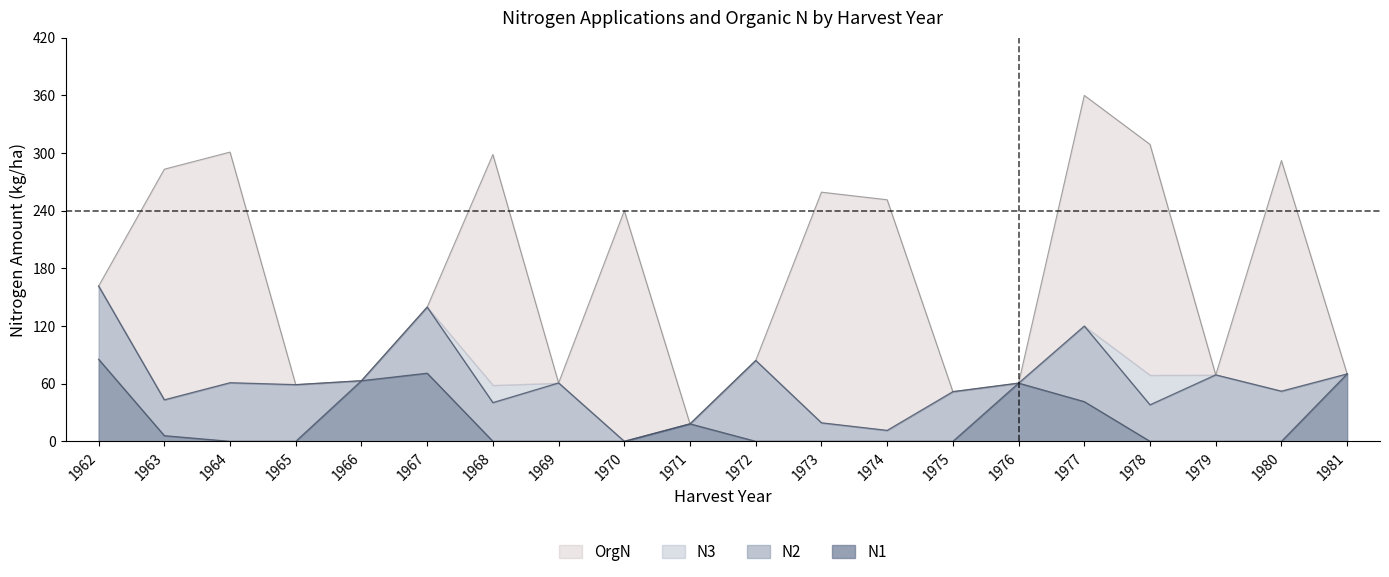

The OrgN series shows -123.5 at 1965. True or false?

False